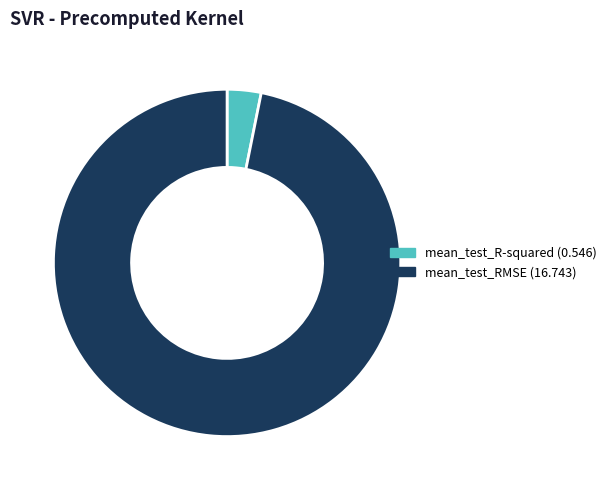

Which slice is the smallest?

mean_test_R-squared